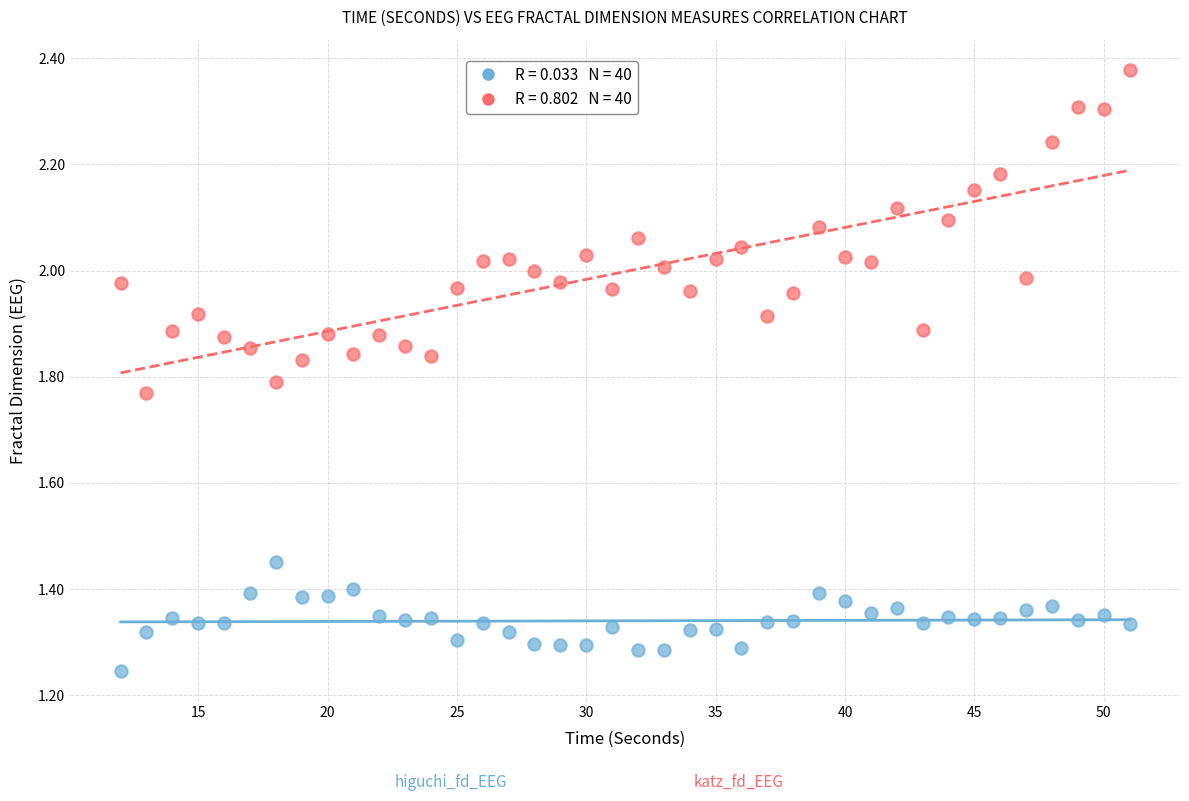

Across all data points, what is the range of Y values (max minus min)?

1.1